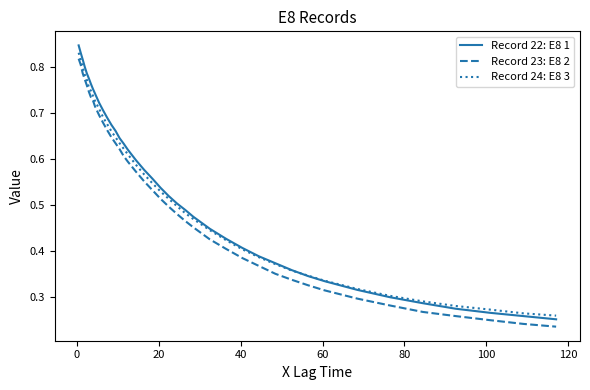

Count the number of categories in the chart.

40